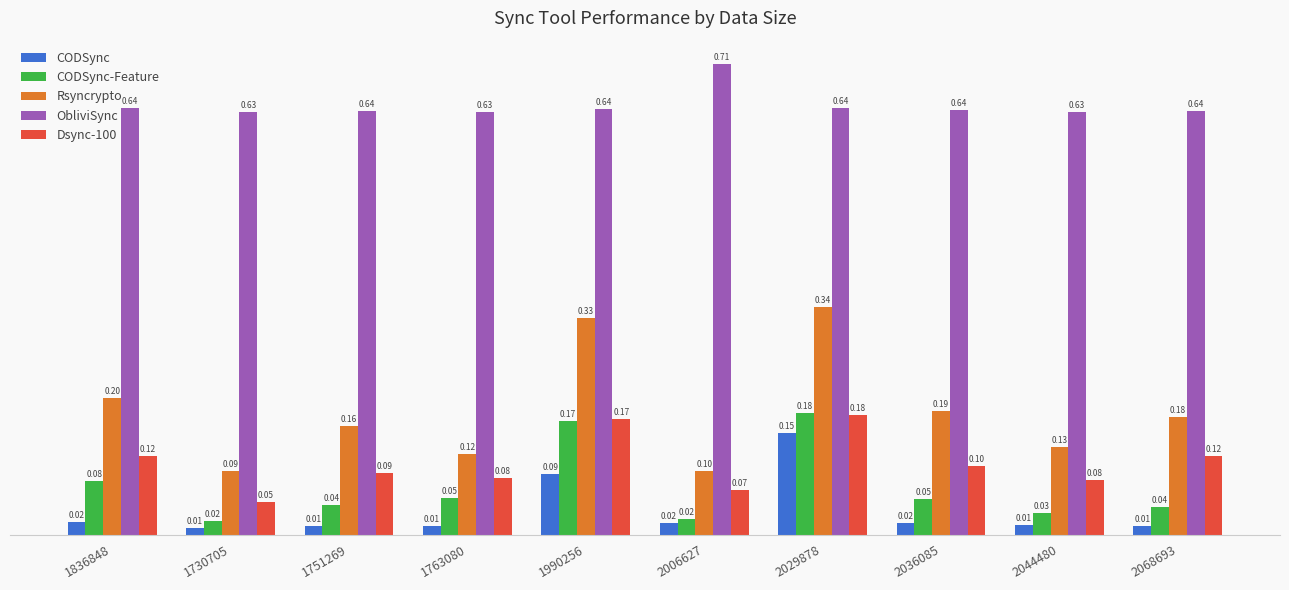

Which label corresponds to the smallest value in the chart?

1730705